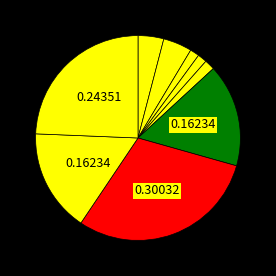

Which category has the smallest portion of the pie?

OPL-01